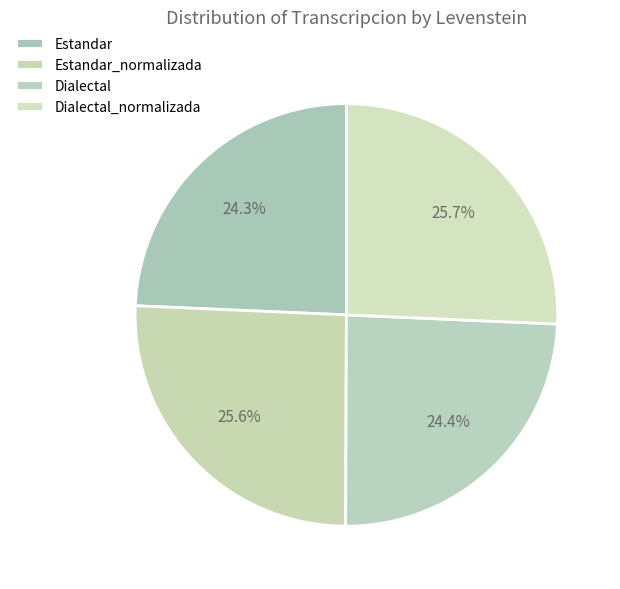

Count the number of slices in the pie.

4